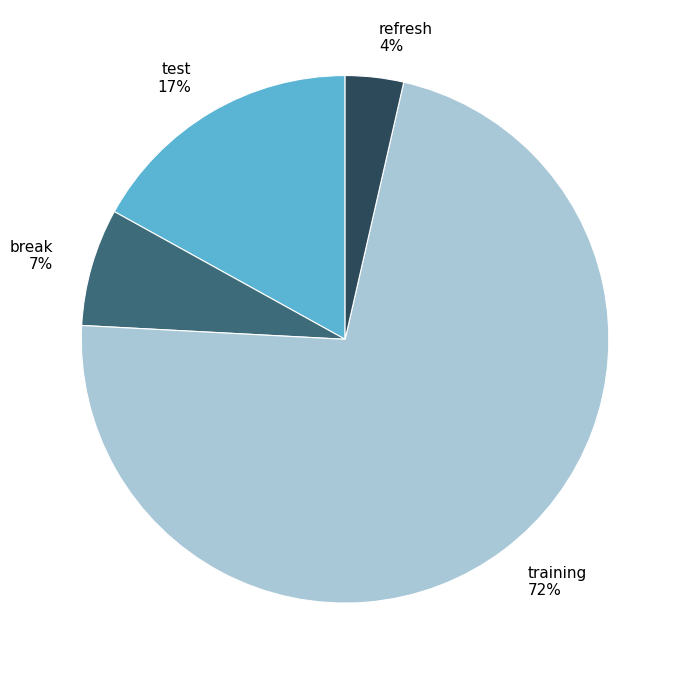

Is it true that break is 1% of the pie?

False